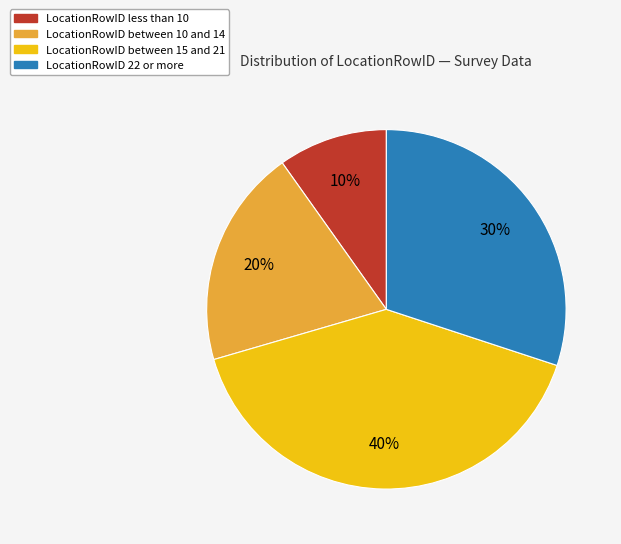

To the nearest percent, what is the average slice percentage?

25%